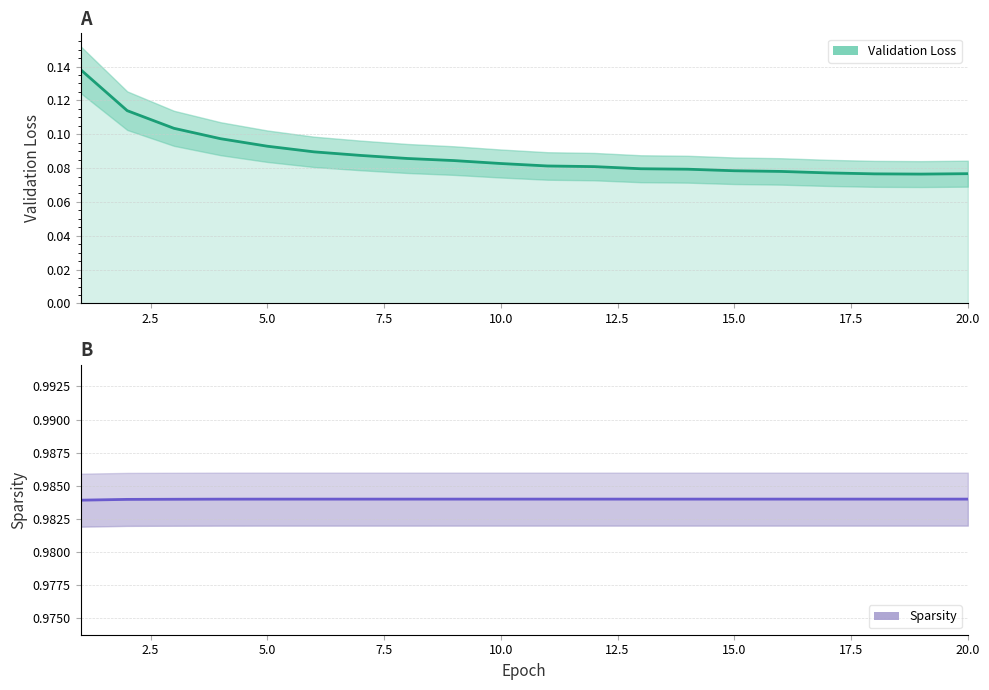

True or false: Sparsity and Validation Loss intersect in this chart.

False